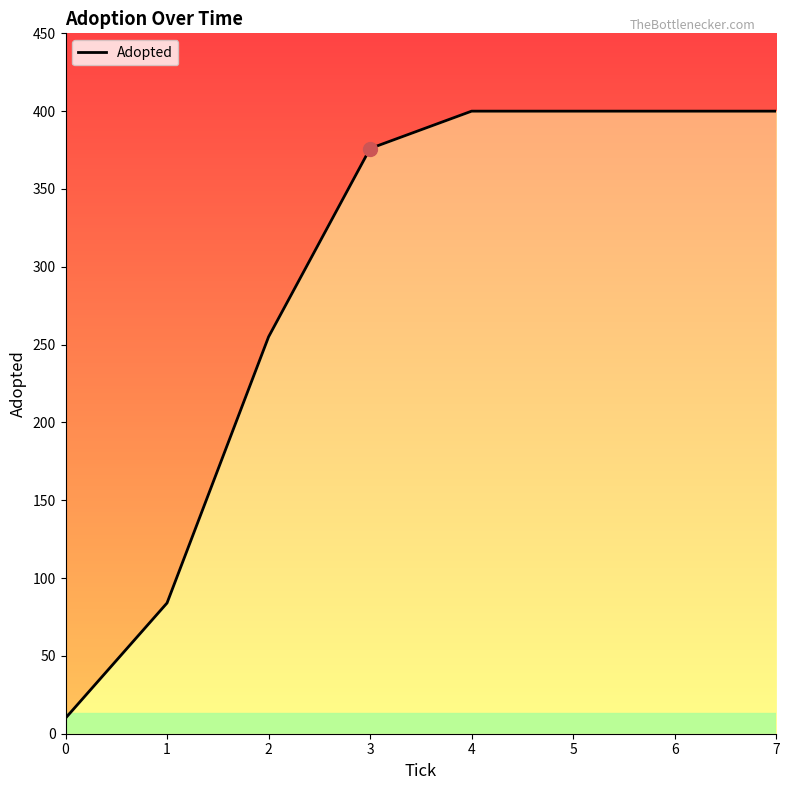

Which has a higher value, 4 or 6?

4